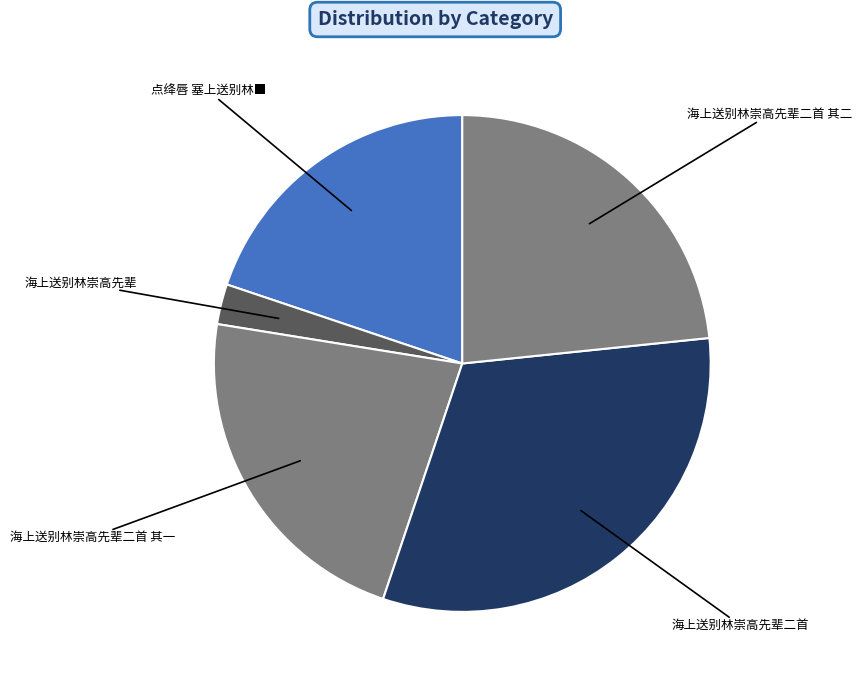

Rank the categories by value from lowest to highest.

海上送别林崇高先辈, 点绛唇 塞上送别林■, 海上送别林崇高先辈二首 其一, 海上送别林崇高先辈二首 其二, 海上送别林崇高先辈二首